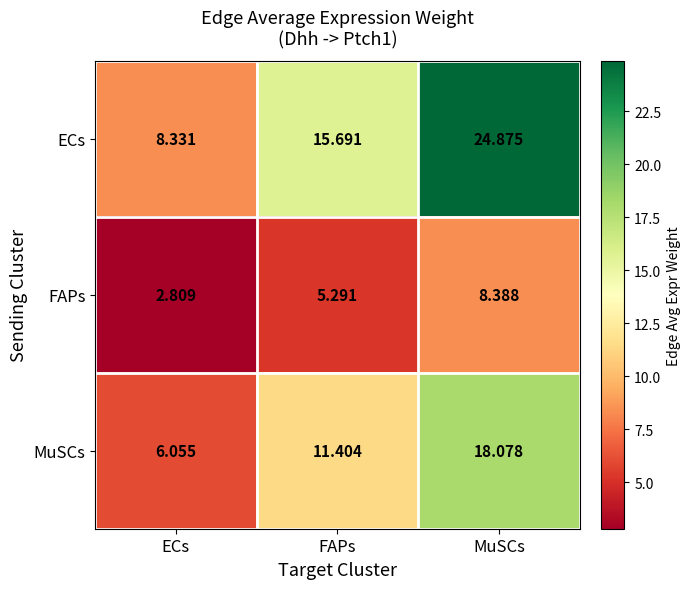

Which series has the largest total across all categories?

ECs